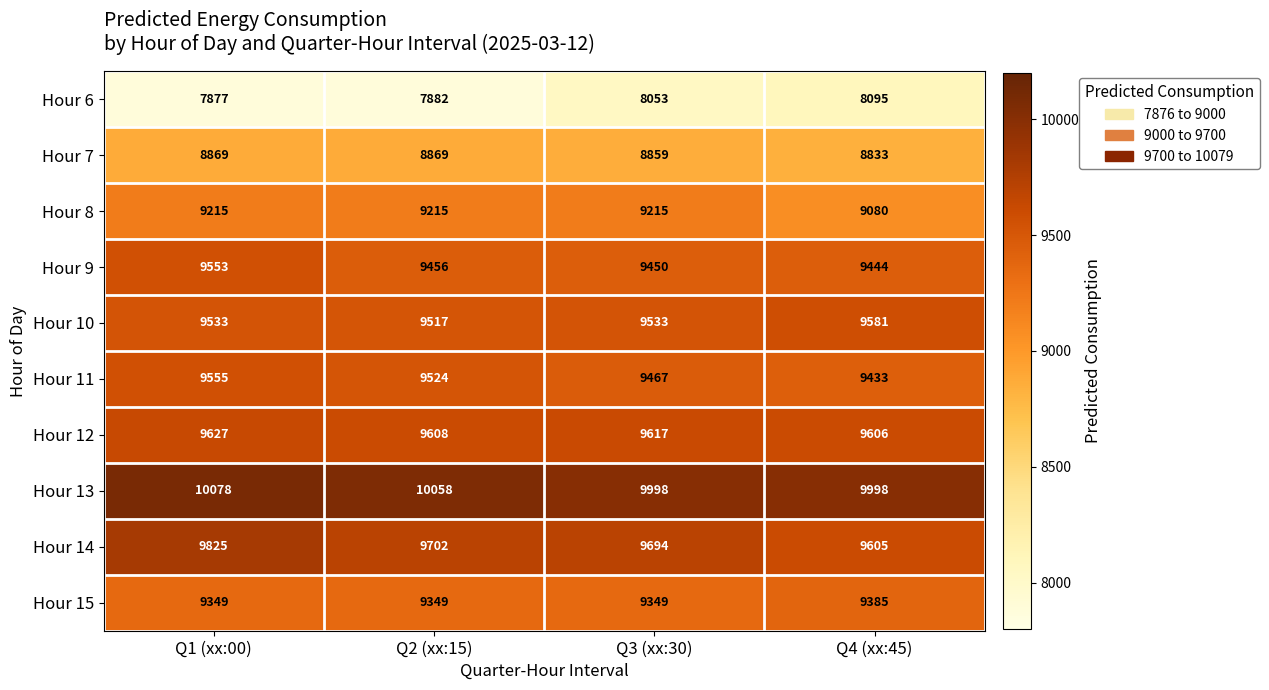

At which label is Hour 7 closest to 8851?

Q3 (xx:30)